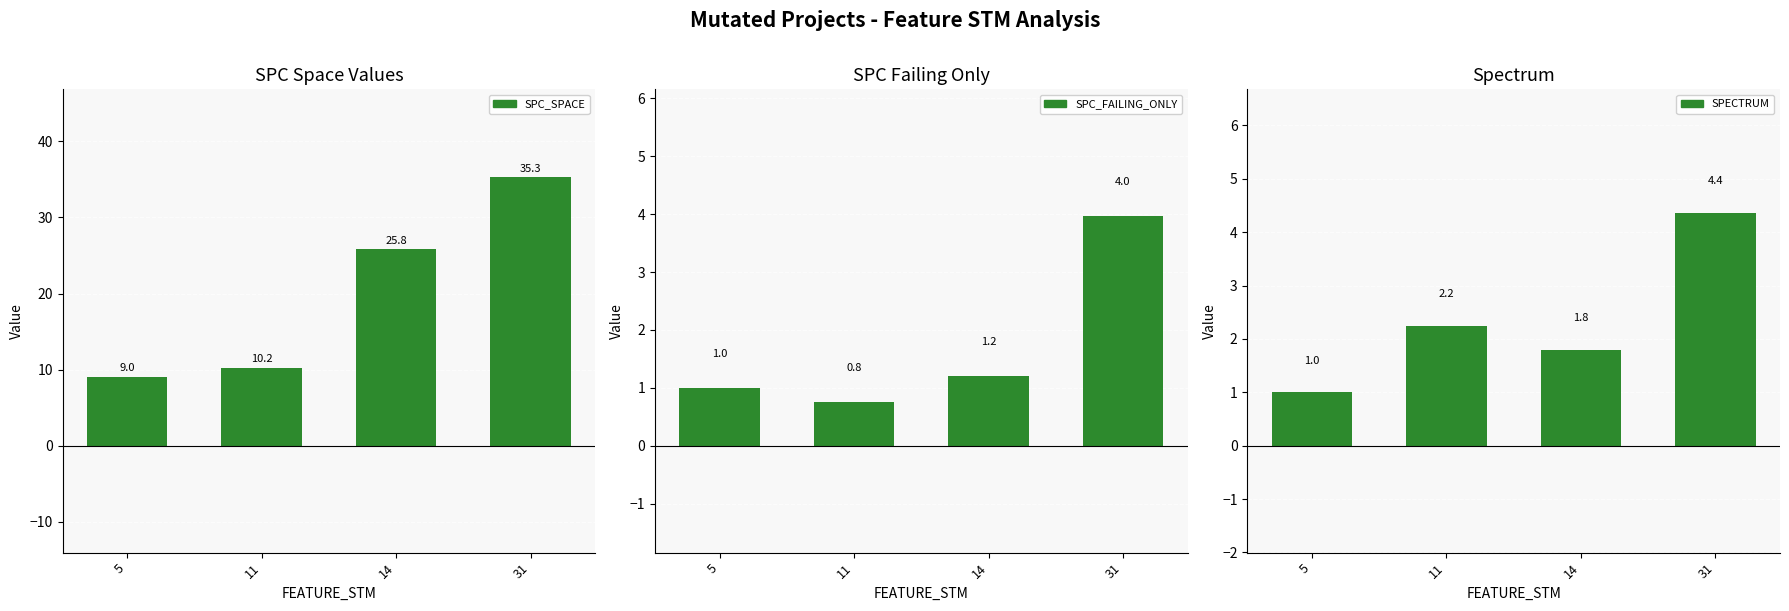

What is the difference between the SPC_SPACE values at 5 and 31?

26.3